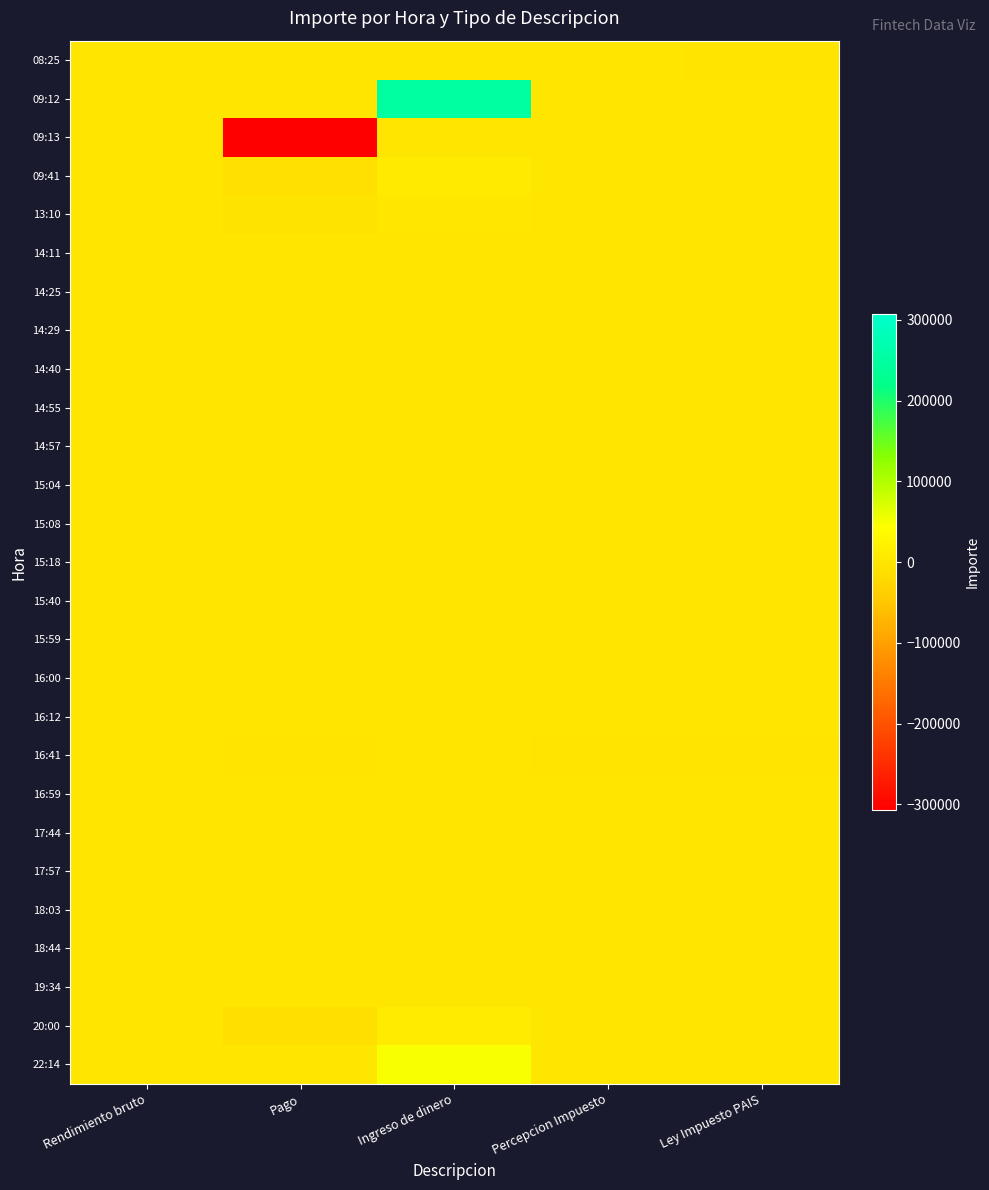

Which has a higher value, Rendimiento bruto or Ley Impuesto PAIS?

Rendimiento bruto